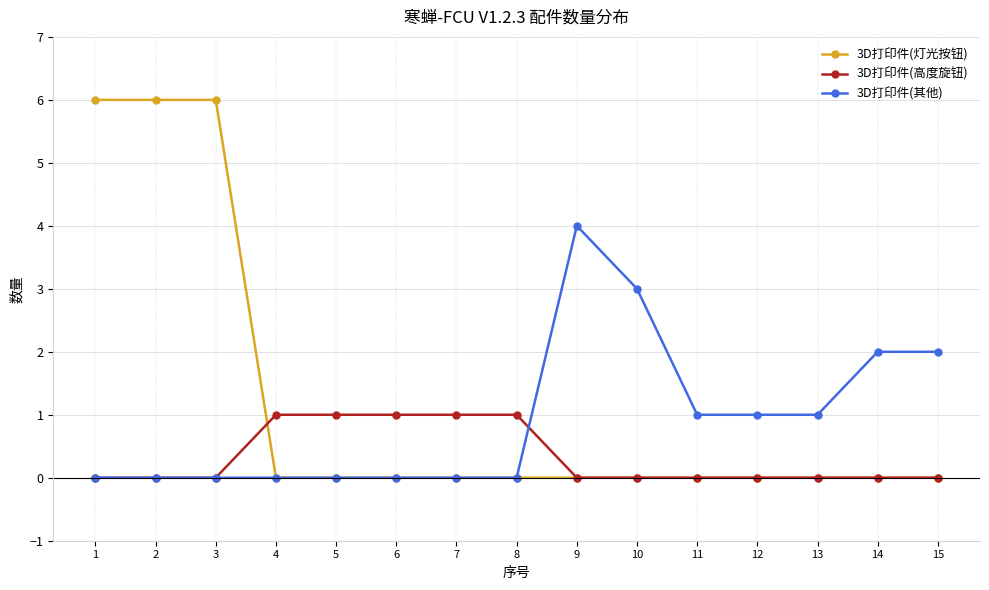

Rank the series by their average value, from highest to lowest.

3D打印件(灯光按钮), 3D打印件(其他), 3D打印件(高度旋钮)